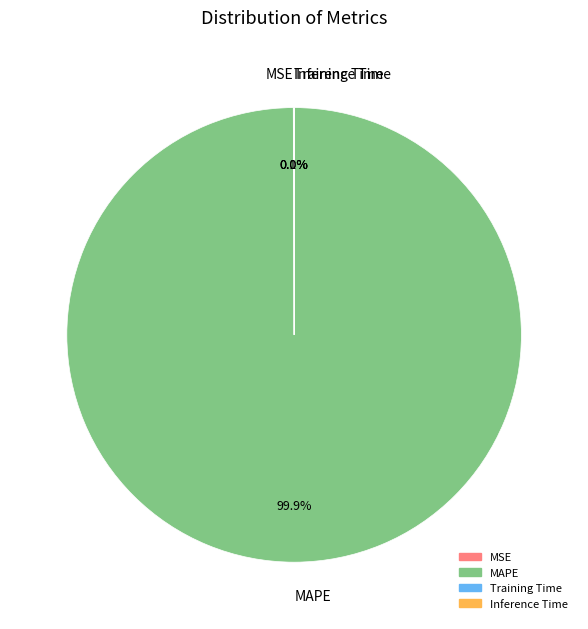

Which category has the biggest portion of the pie?

MAPE